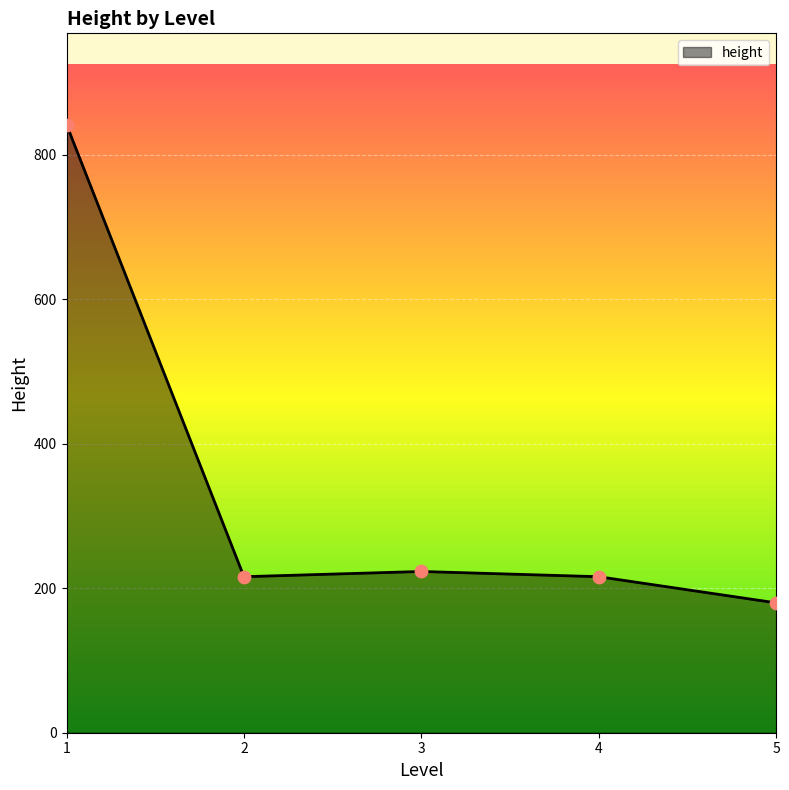

Between 5 and 3, which is larger?

3